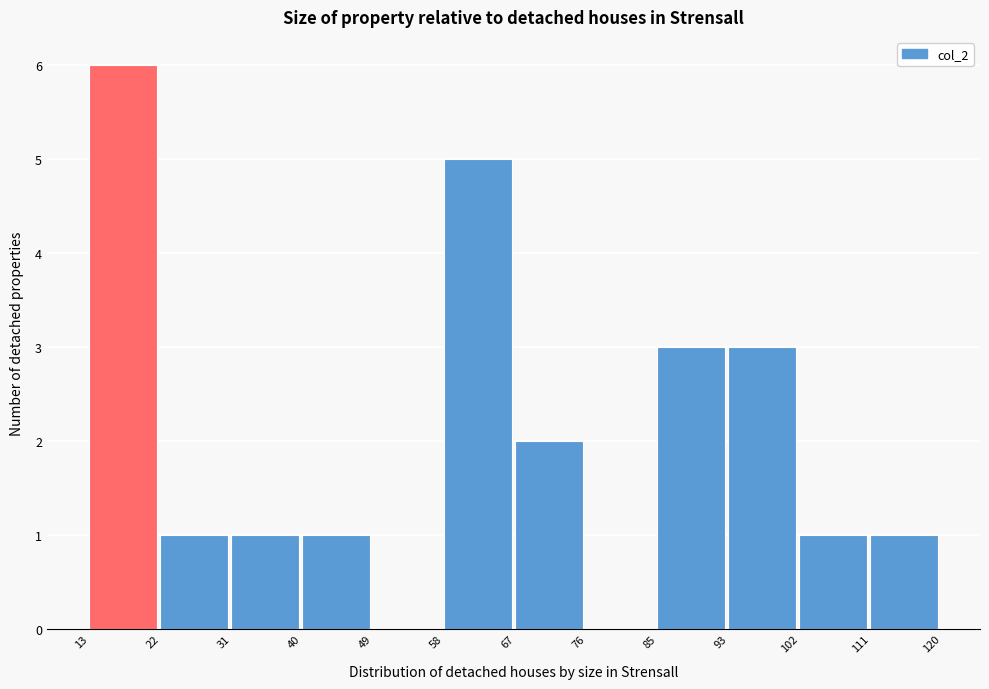

Reading left to right, transcribe this chart: for each bar, give the range it covers on the x-axis and its height. The values are not printed on the chart, so give them approximately, as read against the axis.

13 to 22: 6
22 to 31: 1
31 to 40: 1
40 to 49: 1
49 to 58: 0
58 to 67: 5
67 to 76: 2
76 to 85: 0
85 to 93: 3
93 to 102: 3
102 to 111: 1
111 to 120: 1